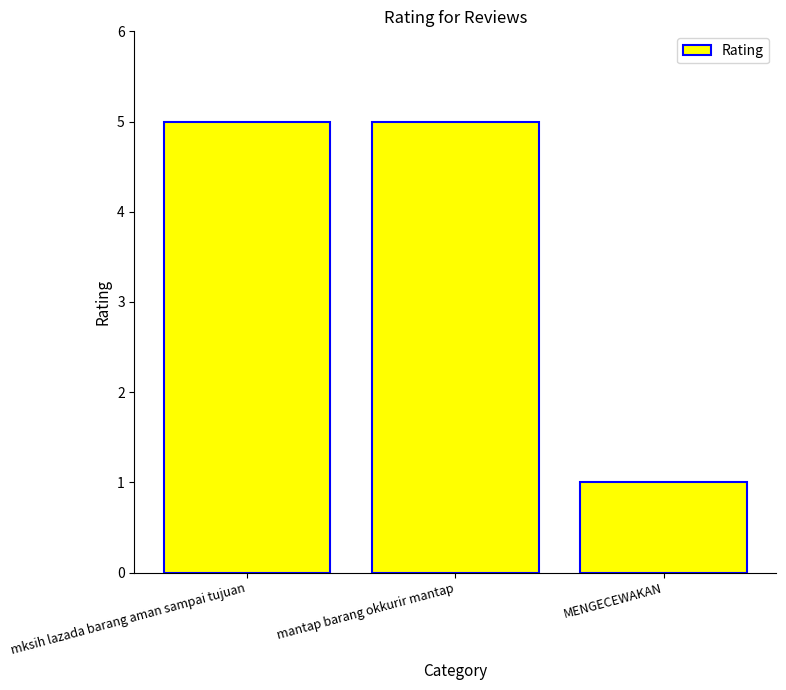

What is the value of the 3rd bar from the left?

1